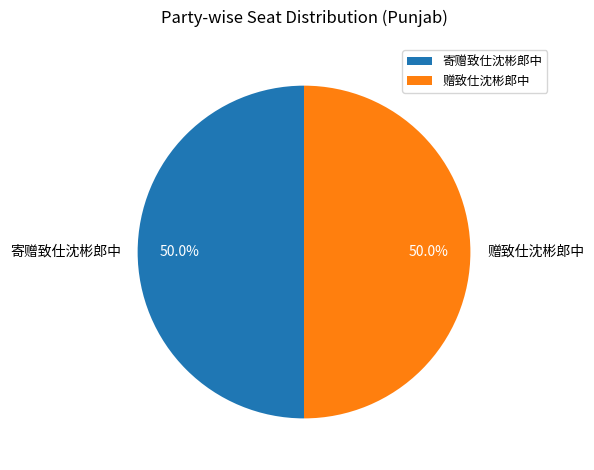

Do 赠致仕沈彬郎中 and 寄赠致仕沈彬郎中 together represent more than half of the pie?

Yes